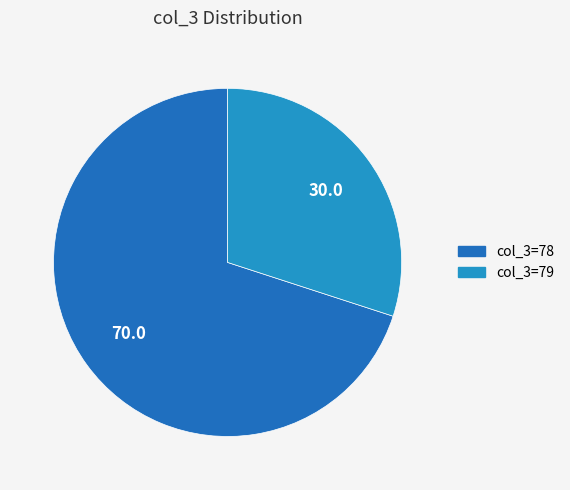

Is there a majority slice in this chart?

Yes